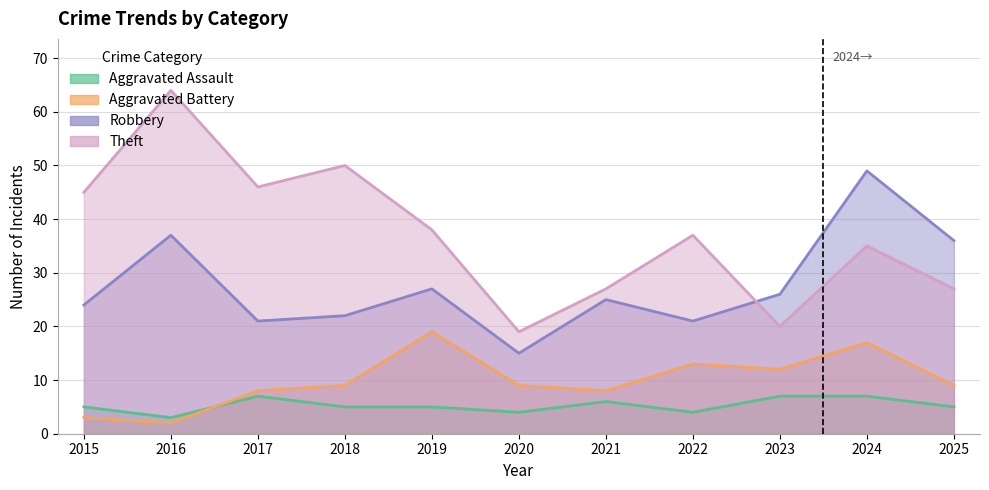

What is the average value of the Theft series?

37